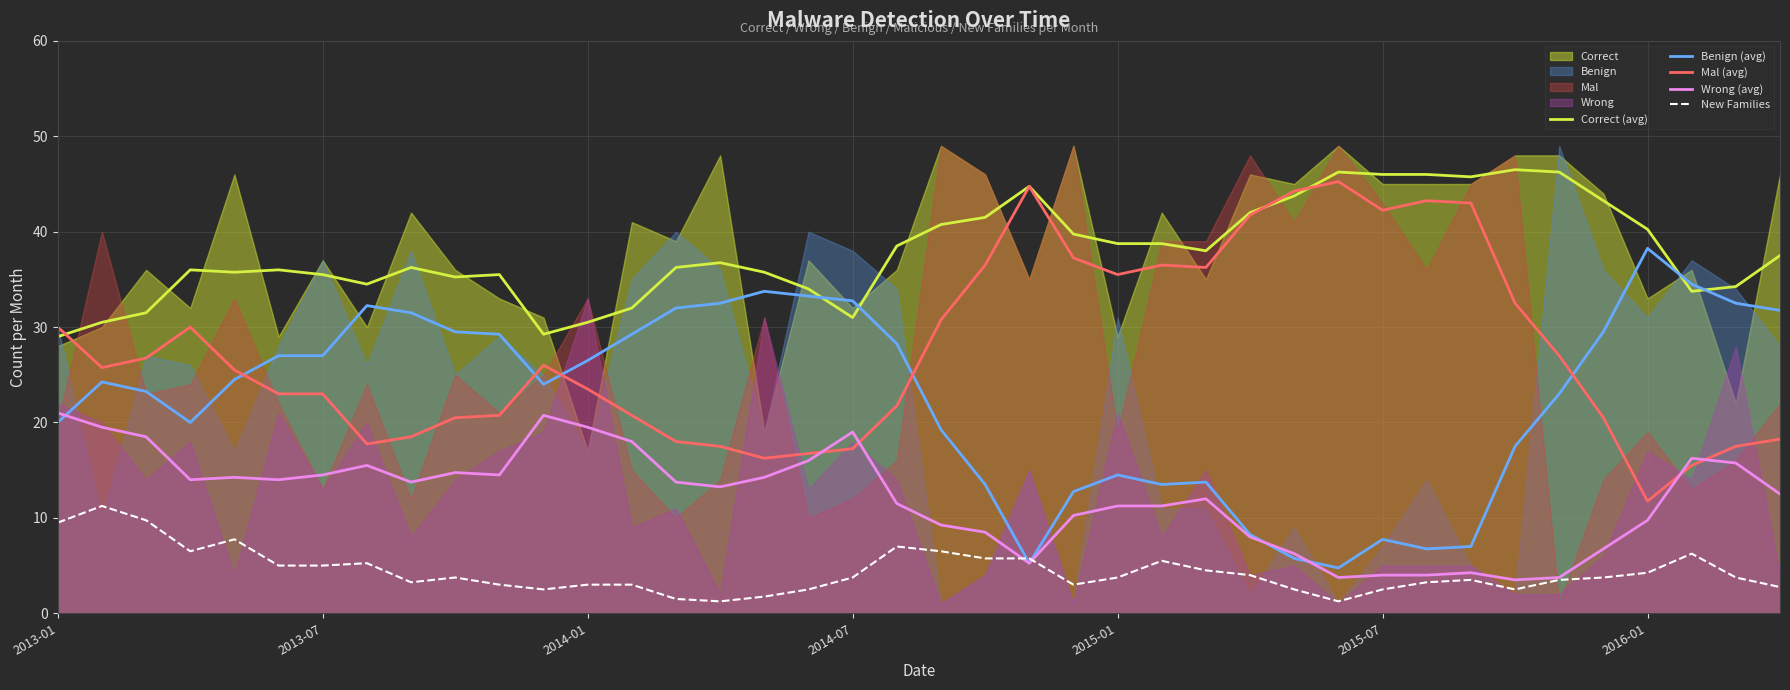

How many lines are shown in the chart?

5